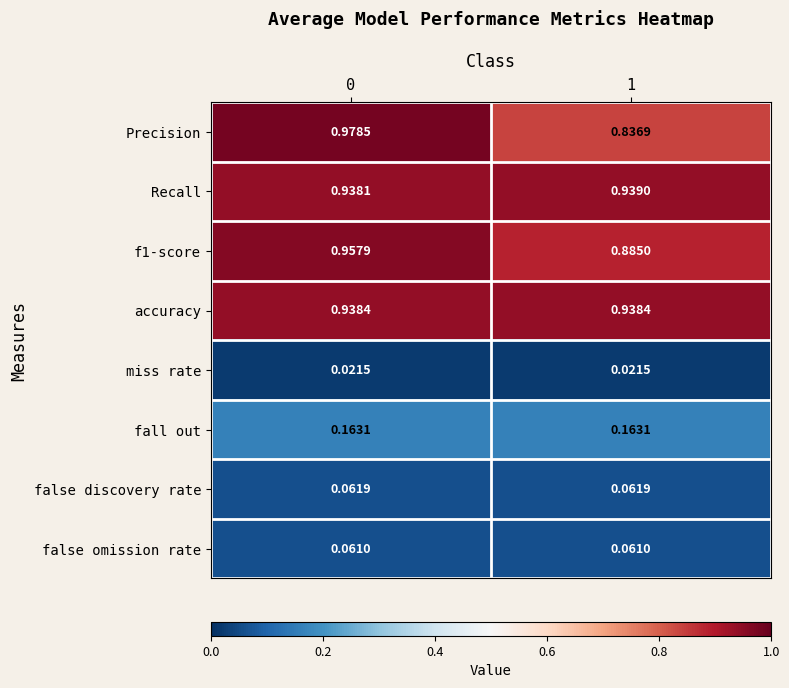

Is the value of f1-score at 1 greater than the value of miss rate at 0?

Yes